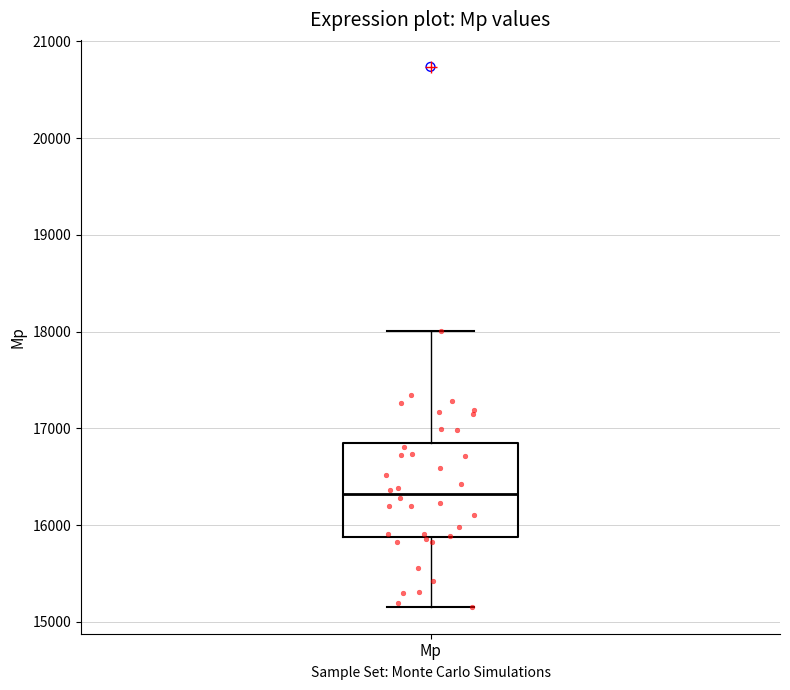

Transcribe this box plot: give where the median line is, the range the box spans, and where the two whiskers end, as read against the y-axis. The values are not printed on the chart, so give them approximately, as read against the axis.

median 16300, box 15900 to 16900, whiskers 15200 to 18000